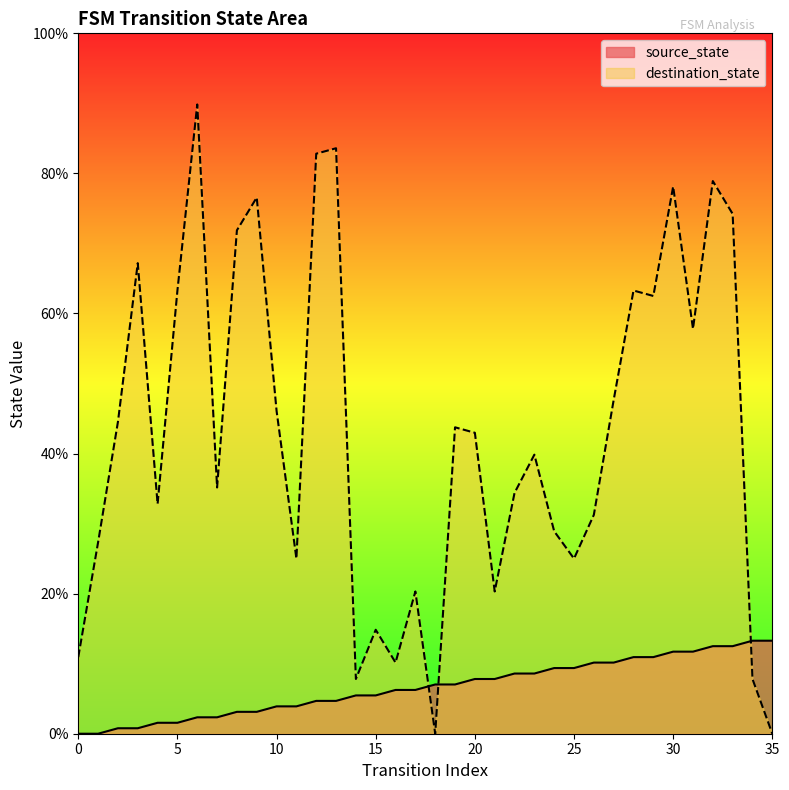

True or false: source_state has a value of 6.2 at 16.

True